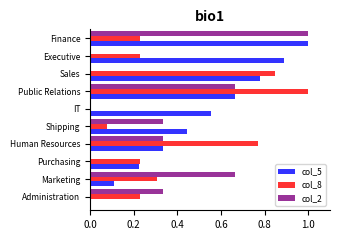

At which category is the sum across all series the highest?

Public Relations